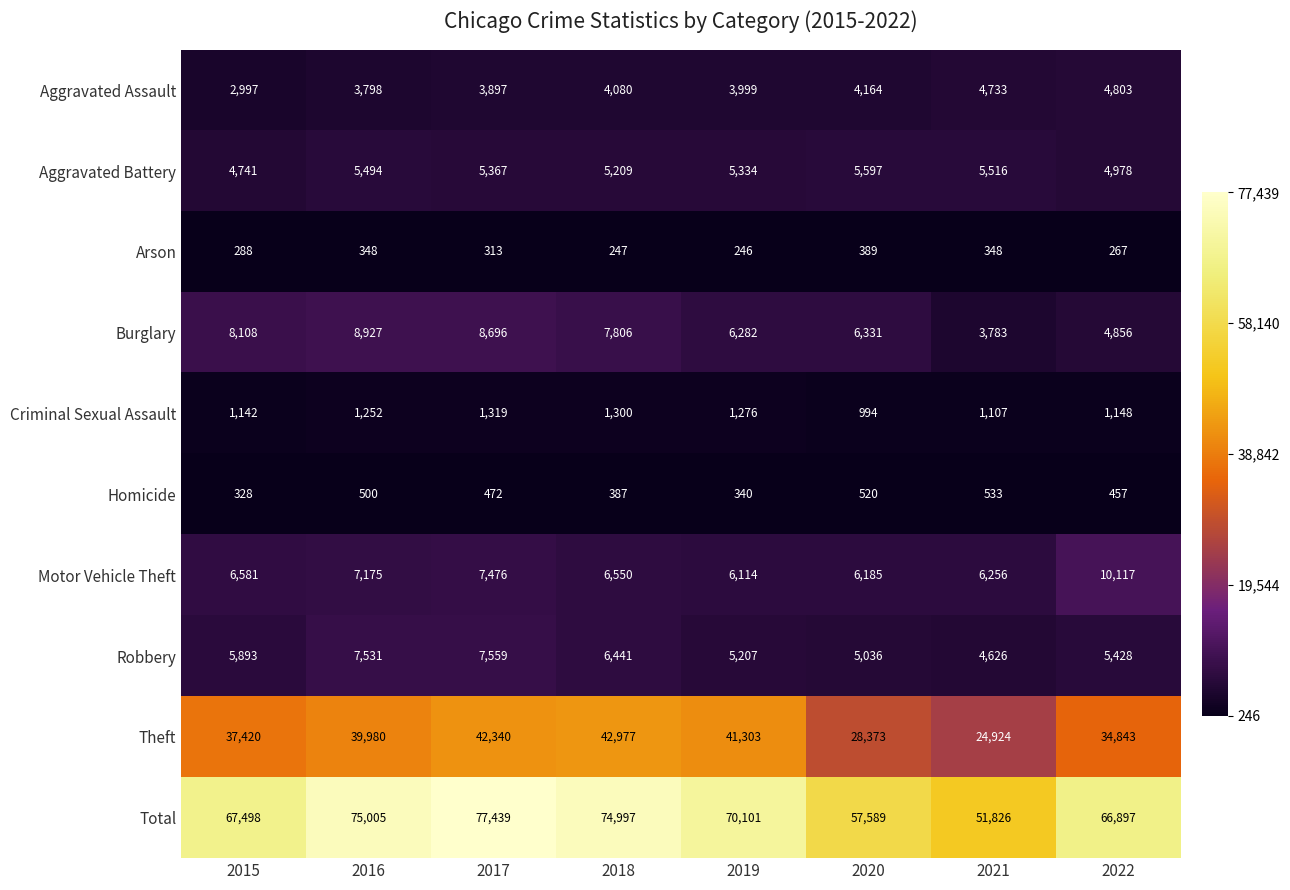

At which category does the chart reach its peak across all series?

2017